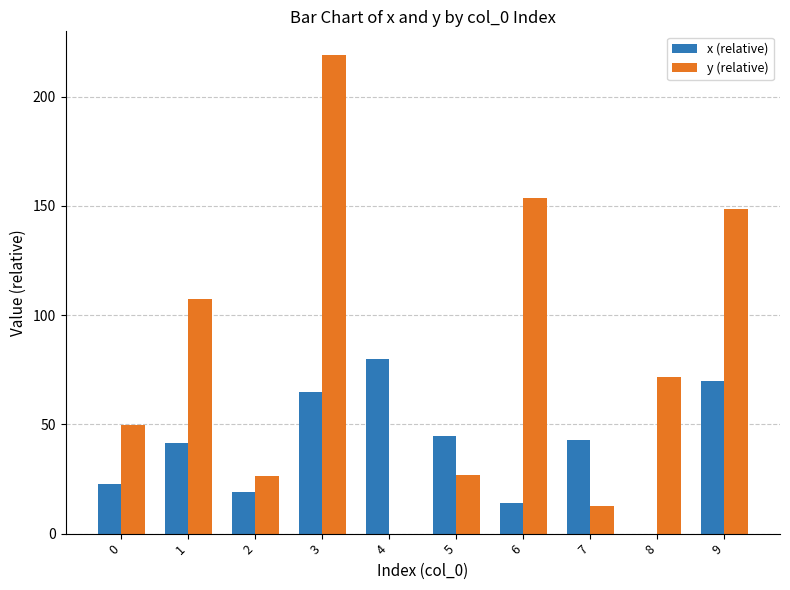

What is the total value across all series at 5?

71.2